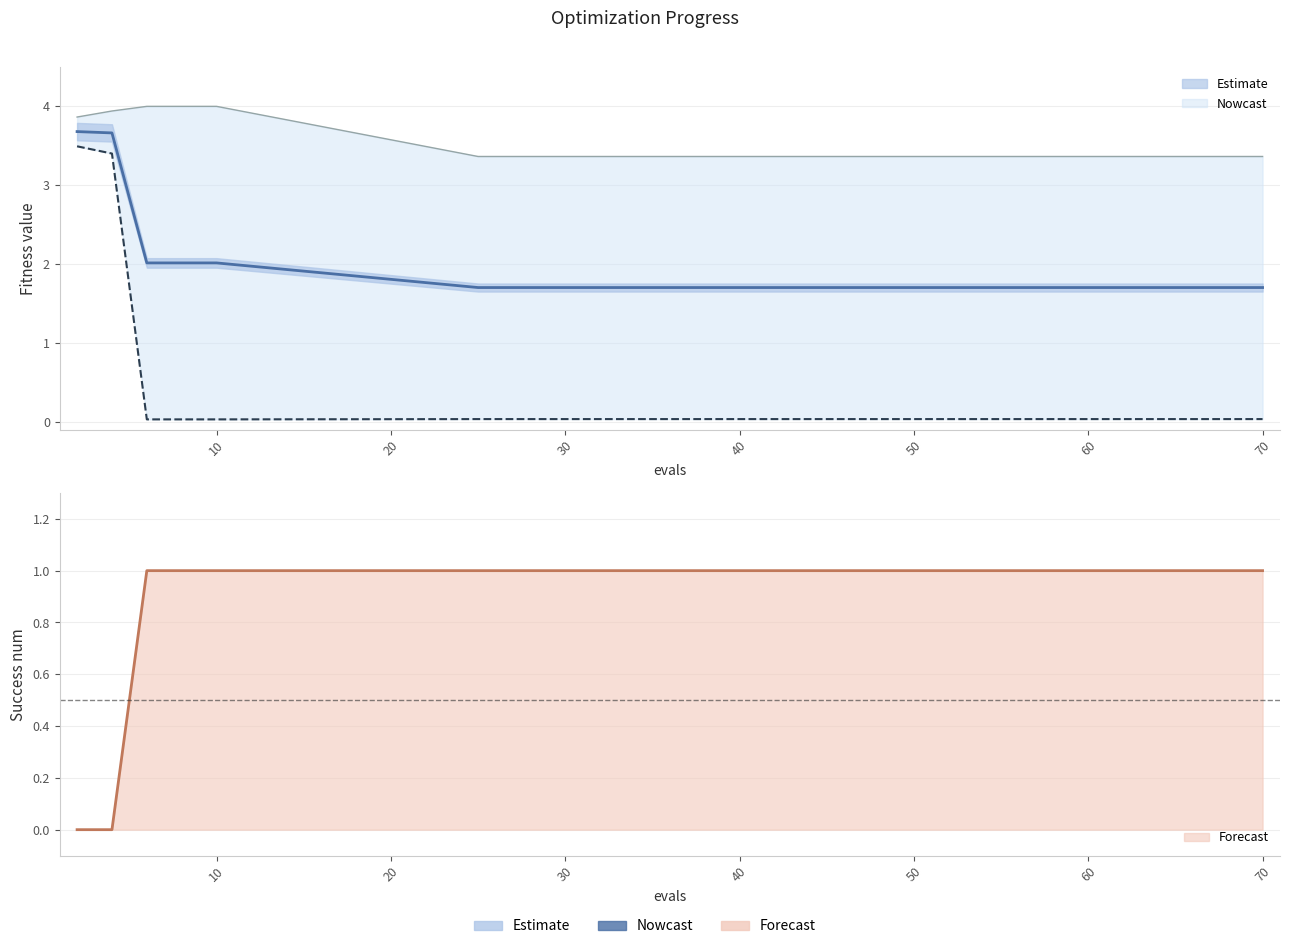

What is the total value across all series at 10?

11.0